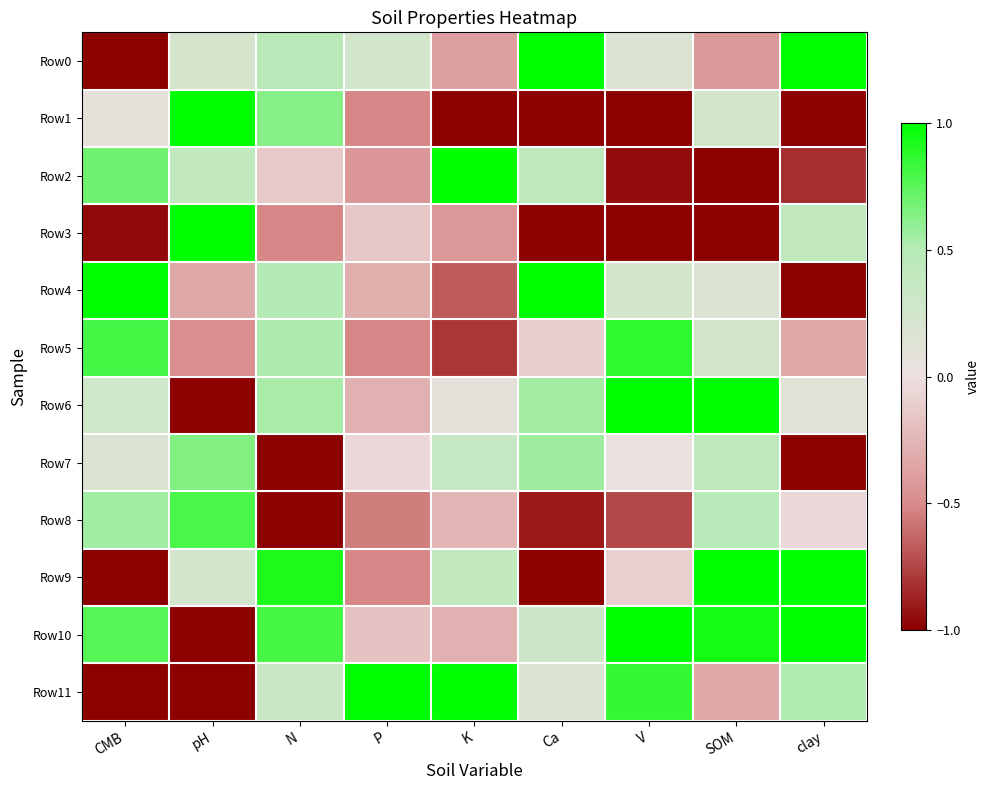

List the labels in order of Row3 value, largest first.

pH, clay, P, K, N, CMB, Ca, V, SOM